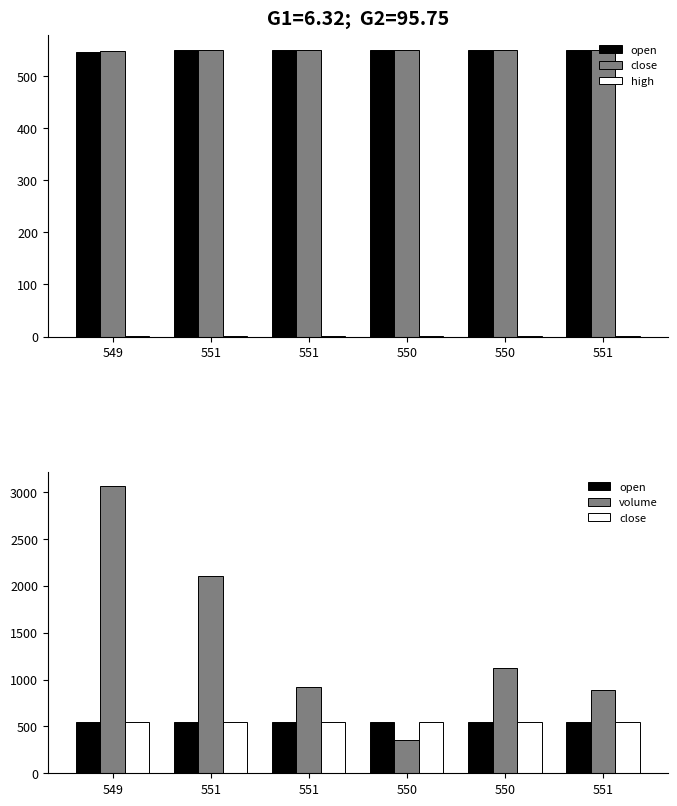

How many data points does each series have?

6